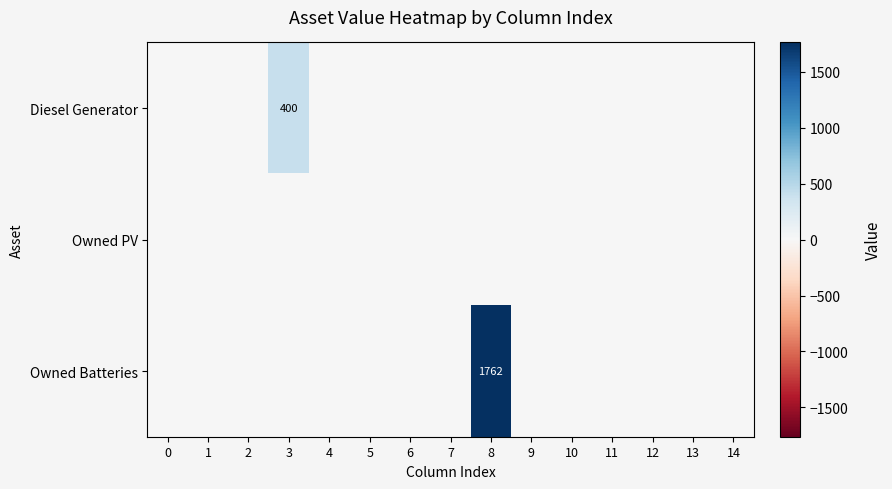

What is the difference between the maximum and minimum values in the Owned Batteries series?

1762